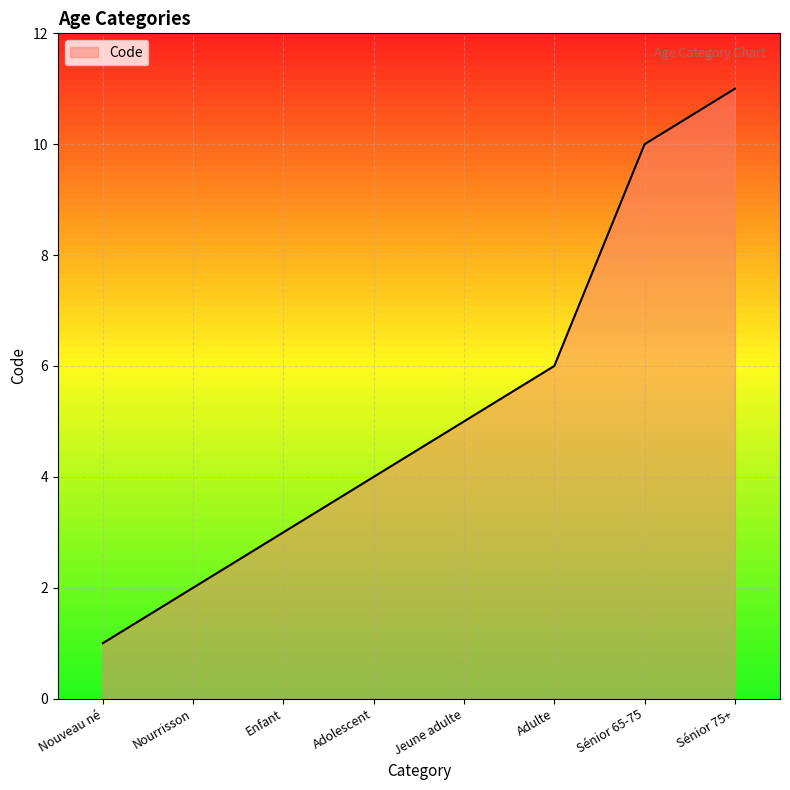

Approximately how many times larger is the value at Nourrisson compared to Sénior 65-75?

0.2